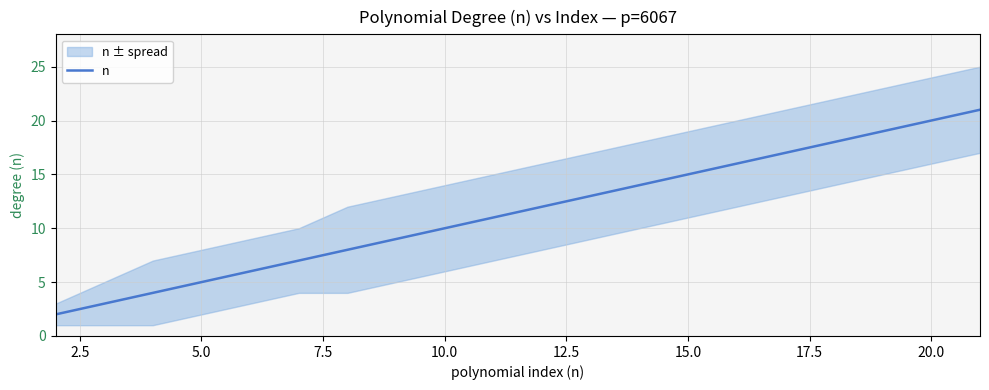

How many lines are shown in the chart?

1